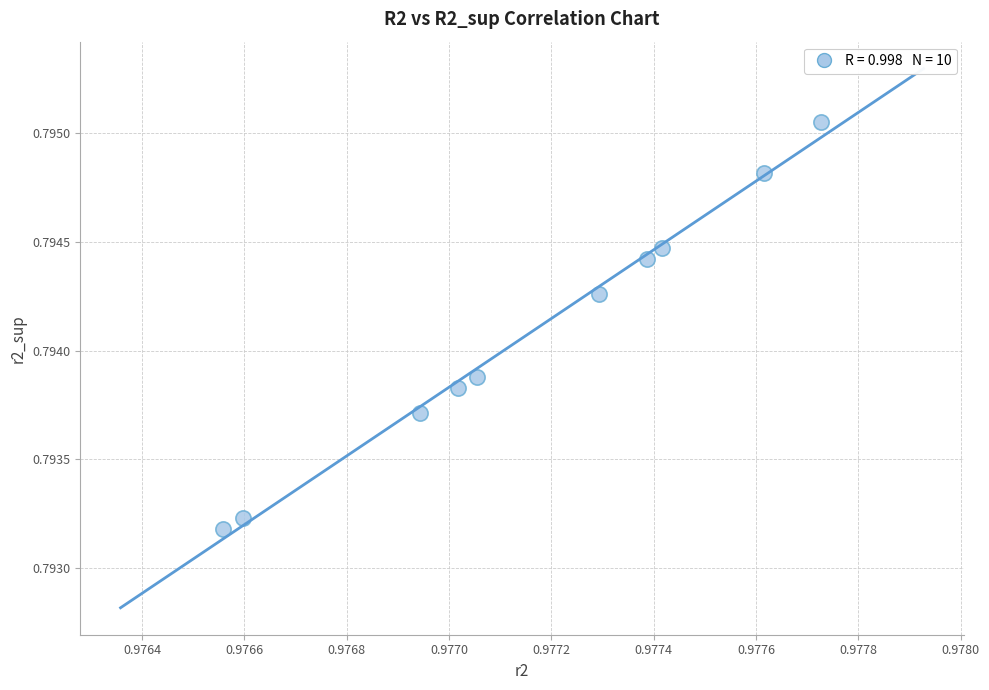

What is the average X value?

1.0